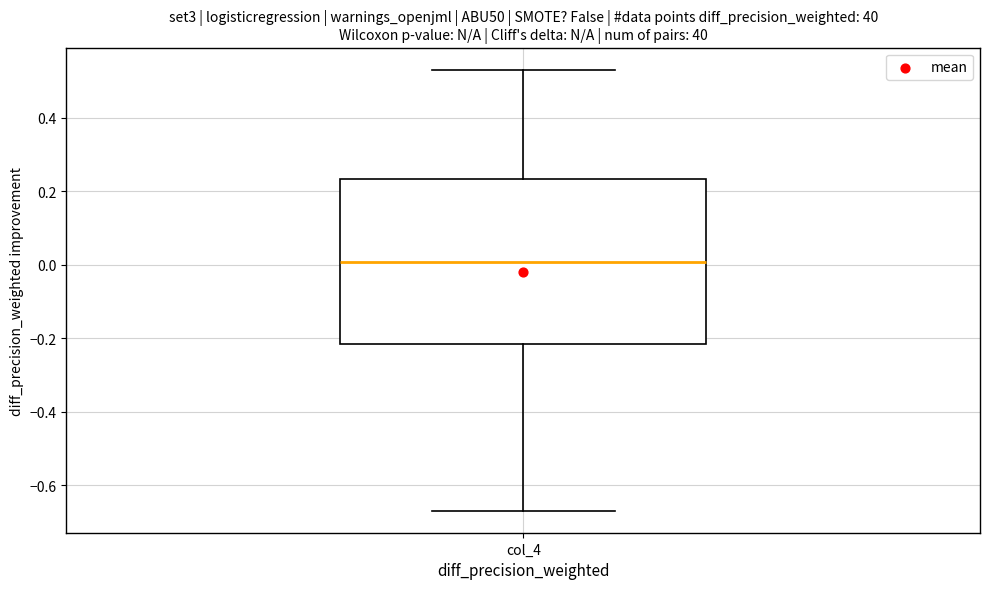

Read this box plot against the y-axis: the position of the median line, the range covered by the box, and the ends of both whiskers. The values are not printed on the chart, so give them approximately, as read against the axis.

median 0.00, box -0.22 to 0.24, whiskers -0.66 to 0.54